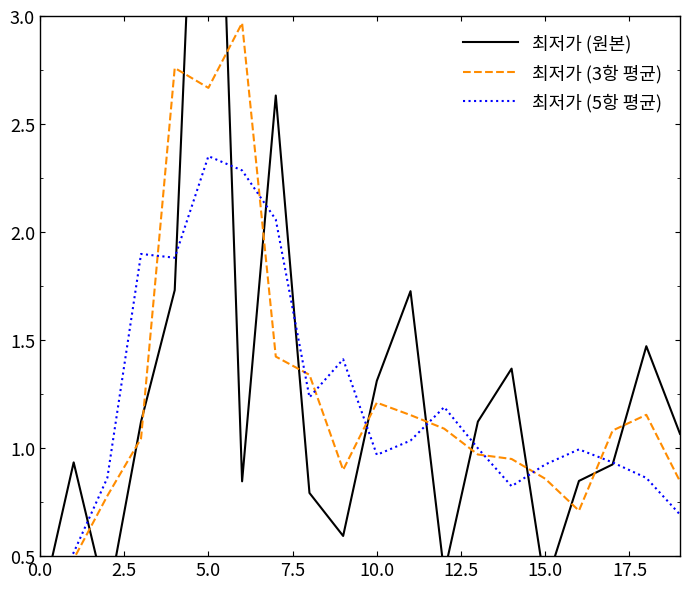

In 최저가 (5항 평균), how many points are higher than both neighbors (excluding endpoints)?

5